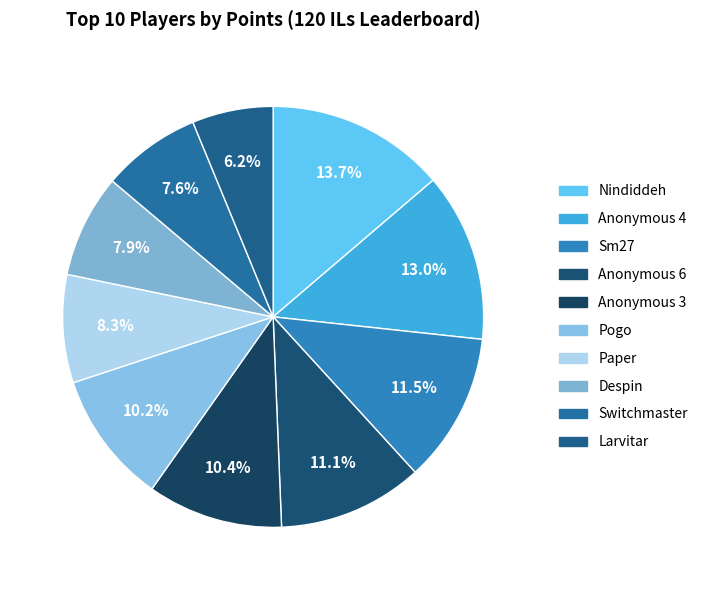

Which category has the biggest portion of the pie?

Nindiddeh